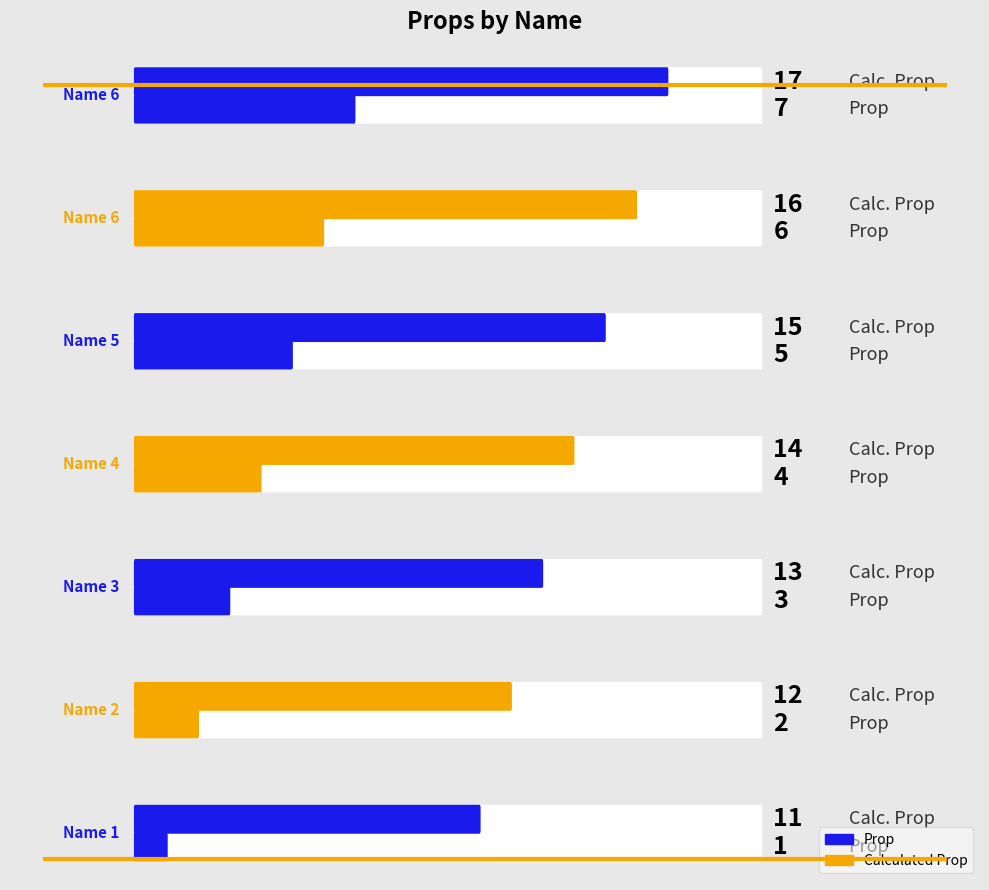

Which series has the largest total across all categories?

Calculated Prop